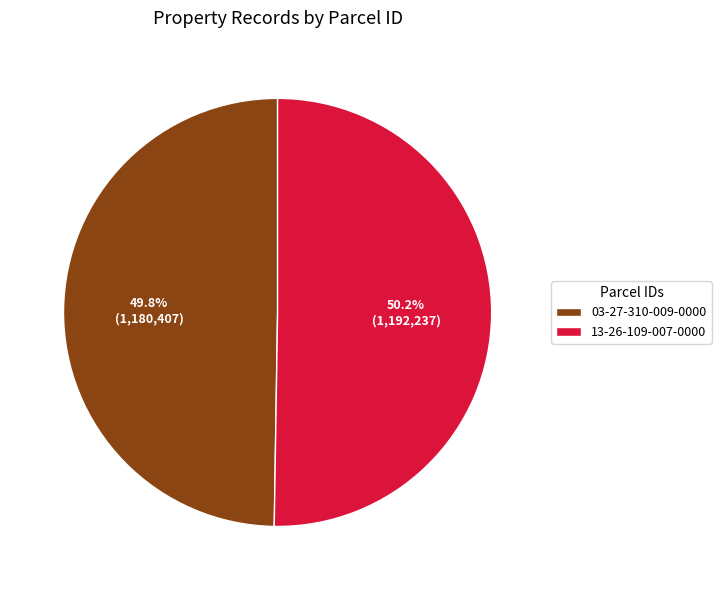

What is the total percentage of 03-27-310-009-0000 and 13-26-109-007-0000?

100.0%